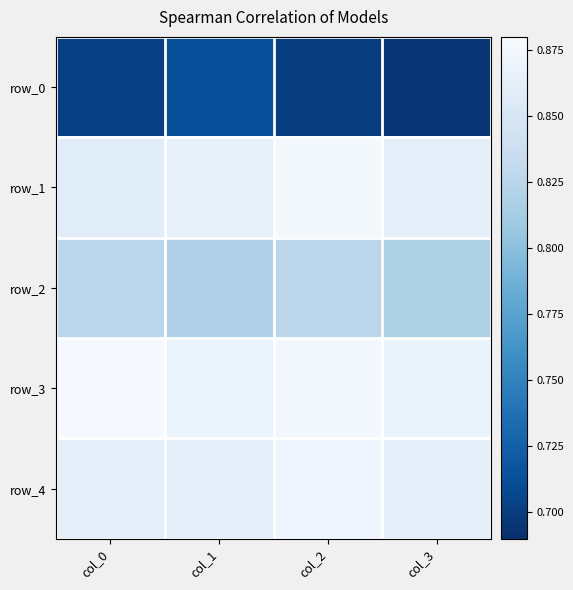

Which series has the largest total across all categories?

row_3